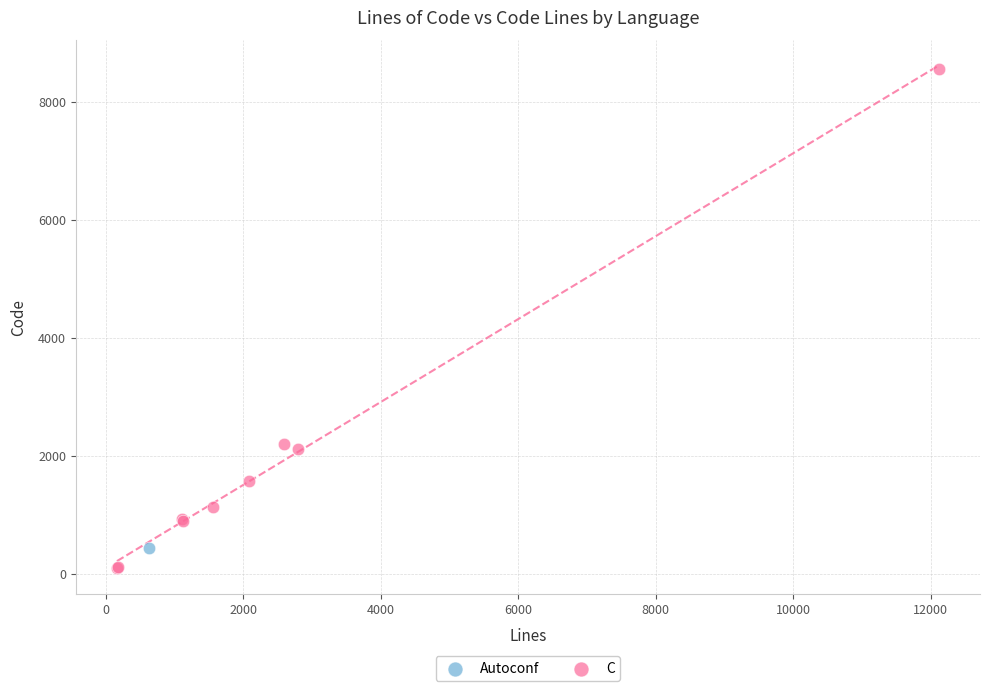

What are all the series names shown in the legend?

Autoconf, C